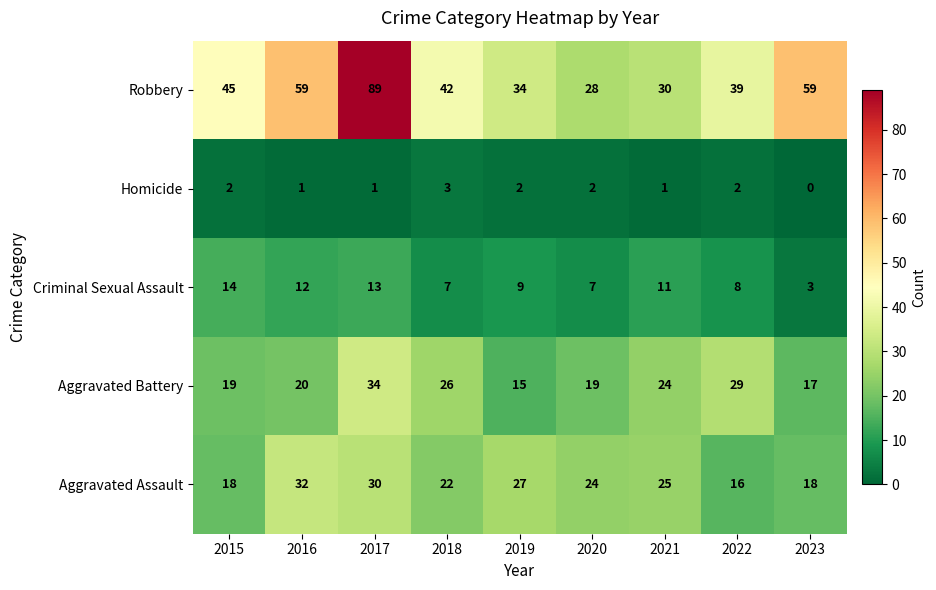

Rank the series by their maximum value, from highest to lowest.

Robbery, Aggravated Battery, Aggravated Assault, Criminal Sexual Assault, Homicide